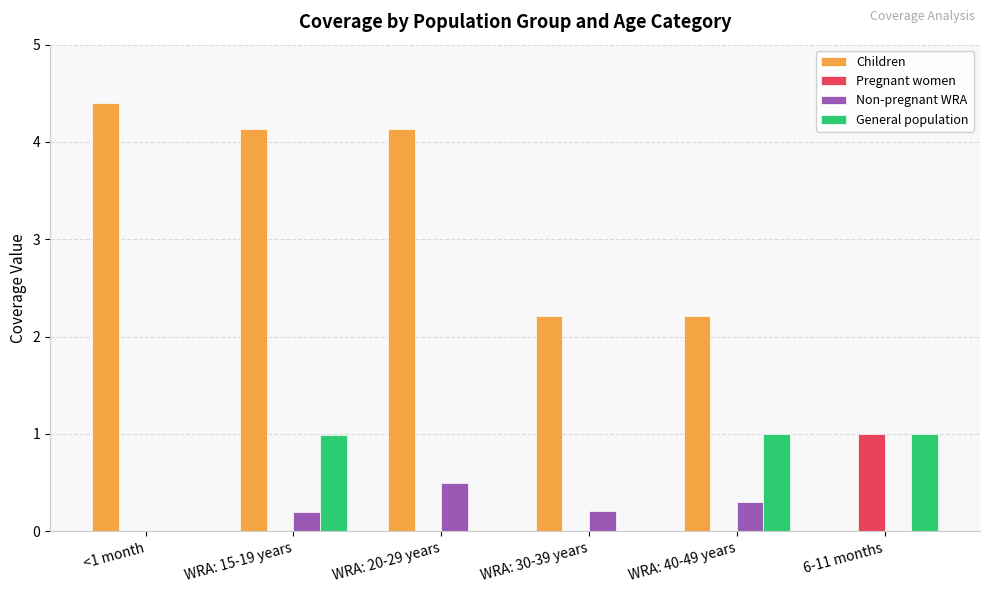

What is the approximate value of Children at <1 month?

4.4